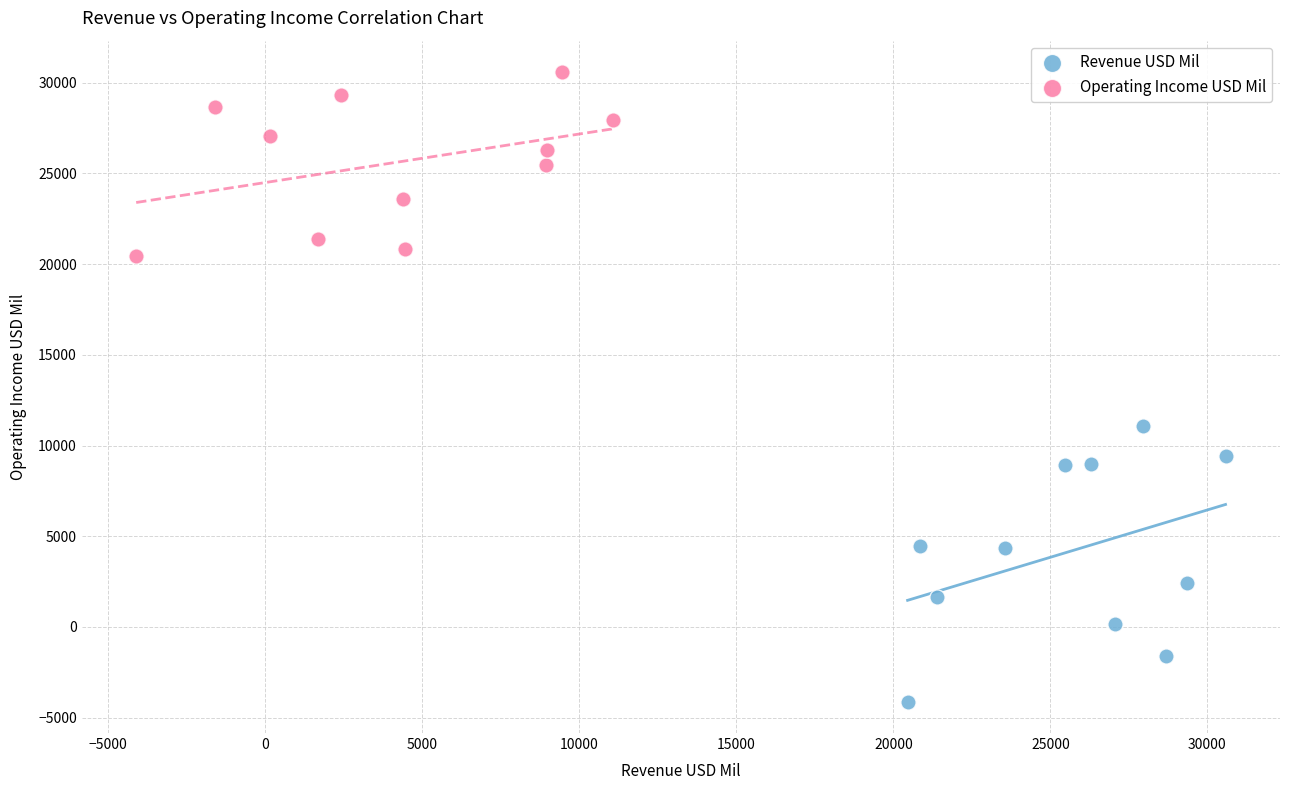

What are all the series names shown in the legend?

Revenue USD Mil, Operating Income USD Mil